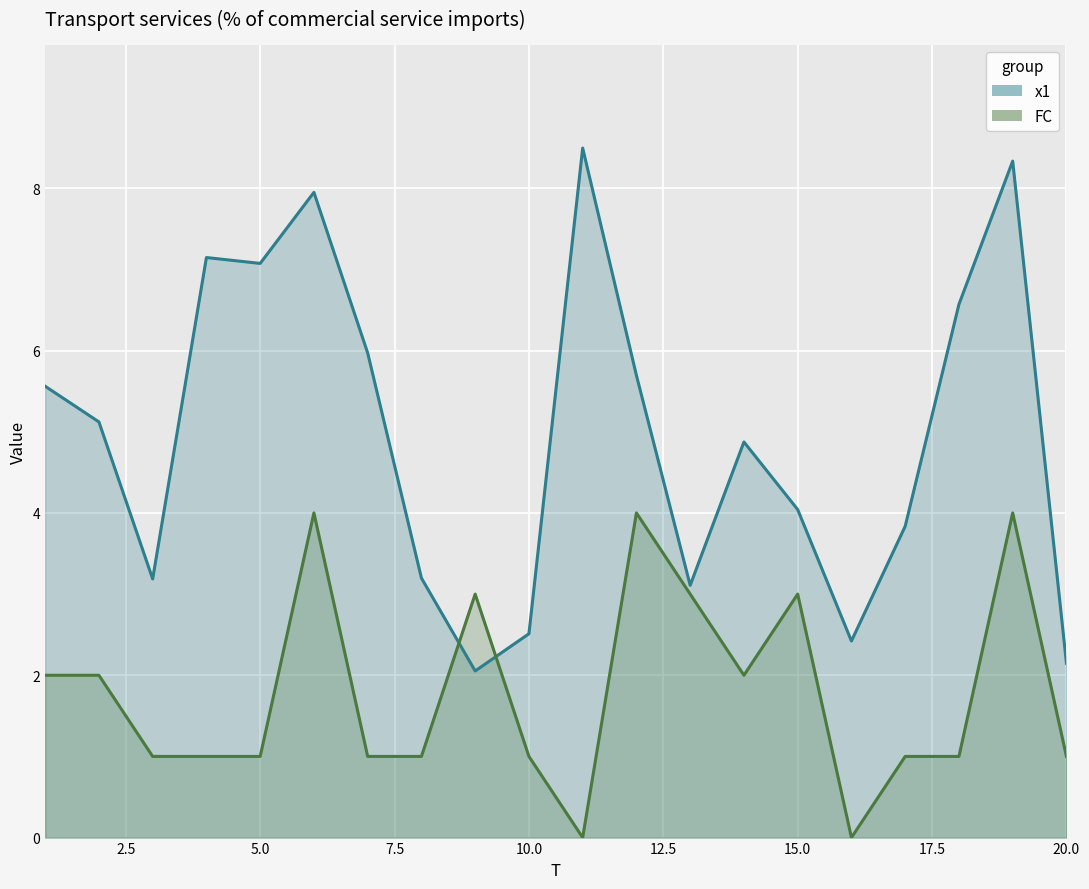

Rank the series by their average value, from highest to lowest.

x1, FC